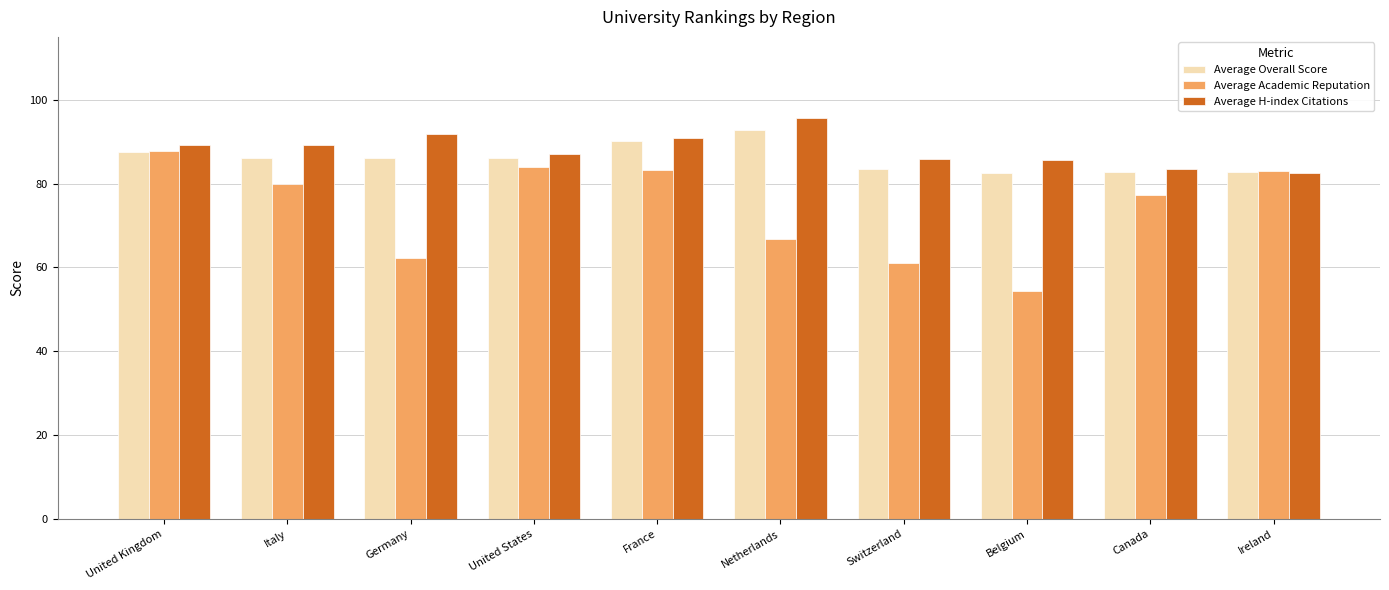

What are all the series names shown in the legend?

Average Overall Score, Average Academic Reputation, Average H-index Citations